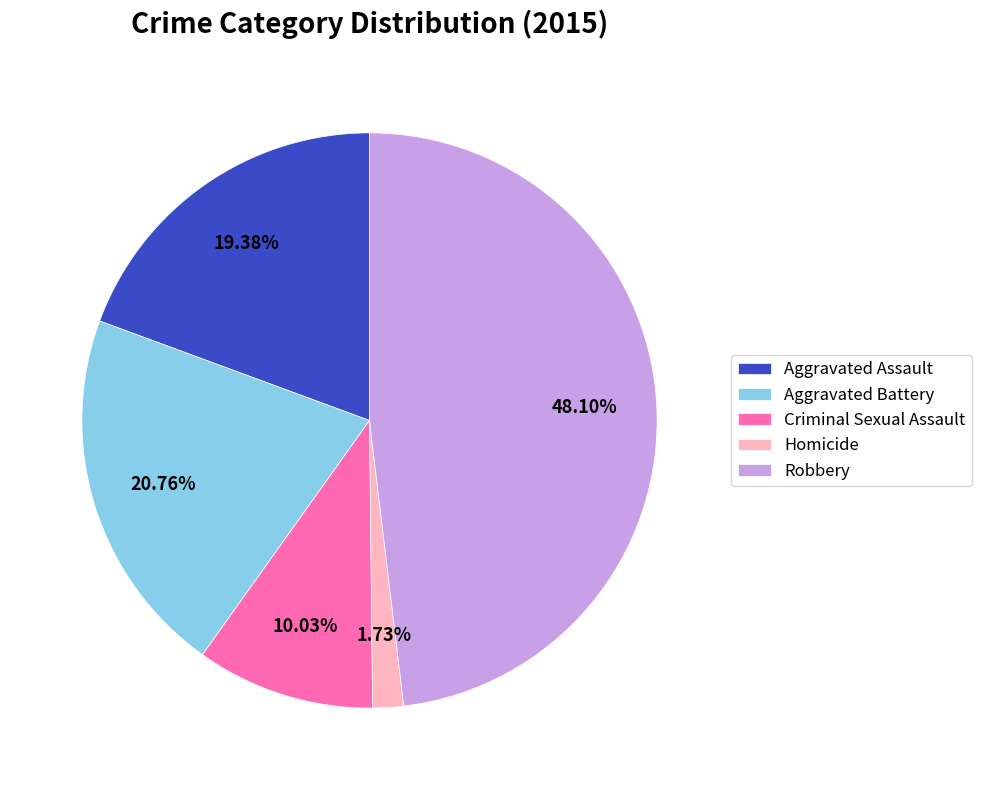

To the nearest percent, what portion does Robbery represent?

48%